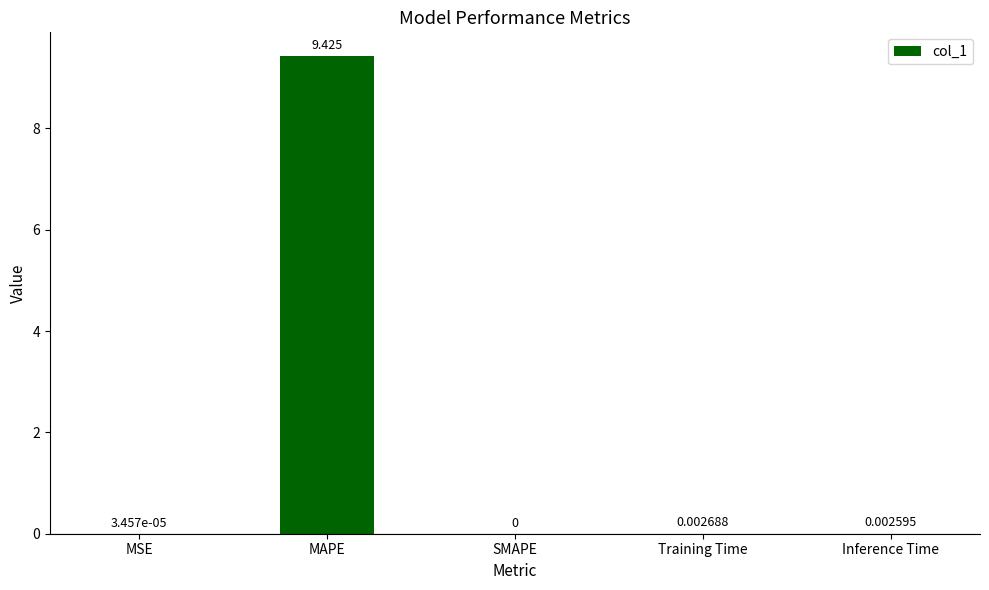

How many series are shown in this chart?

1